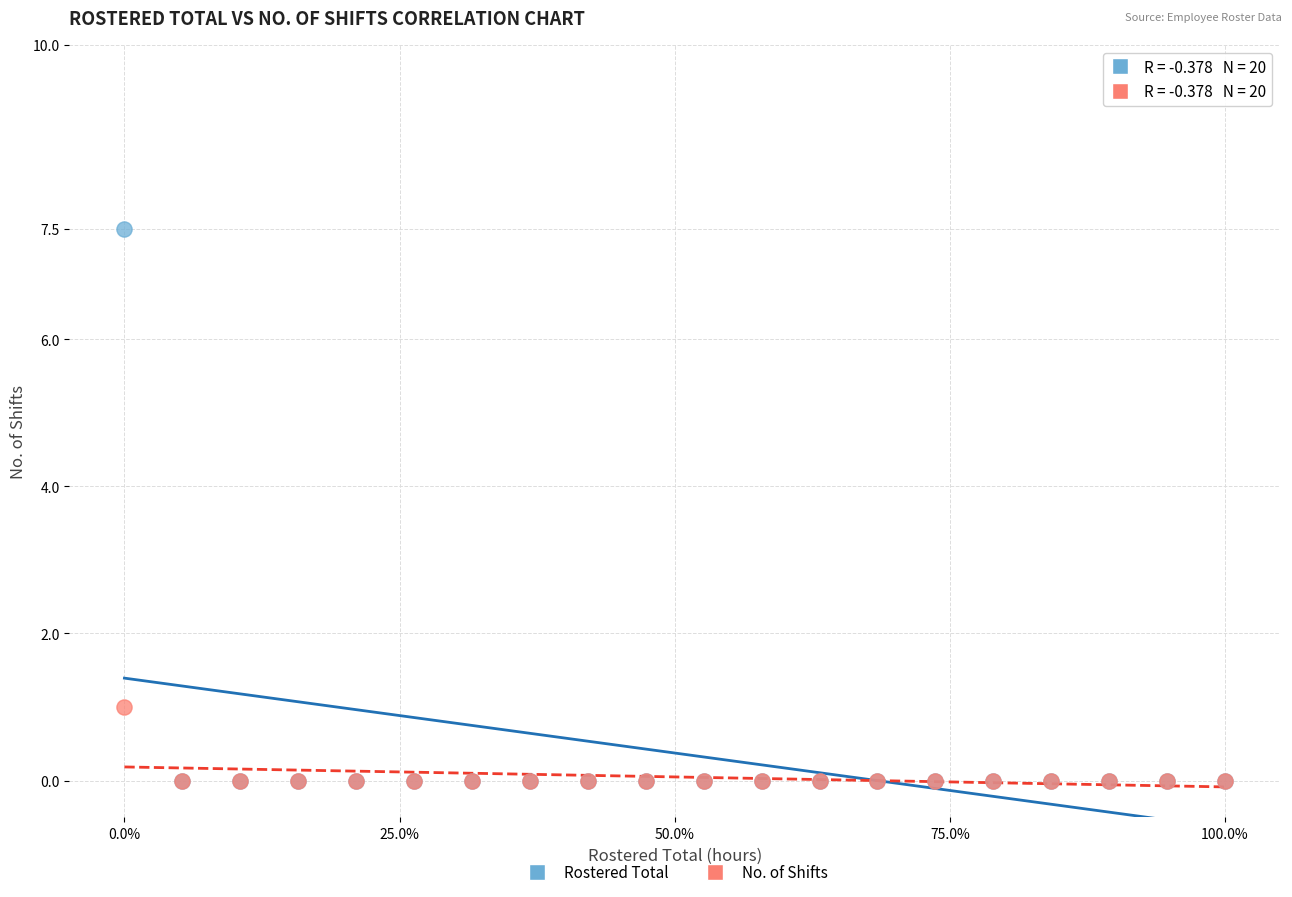

Across all series, what Y value is closest to 3?

1.0